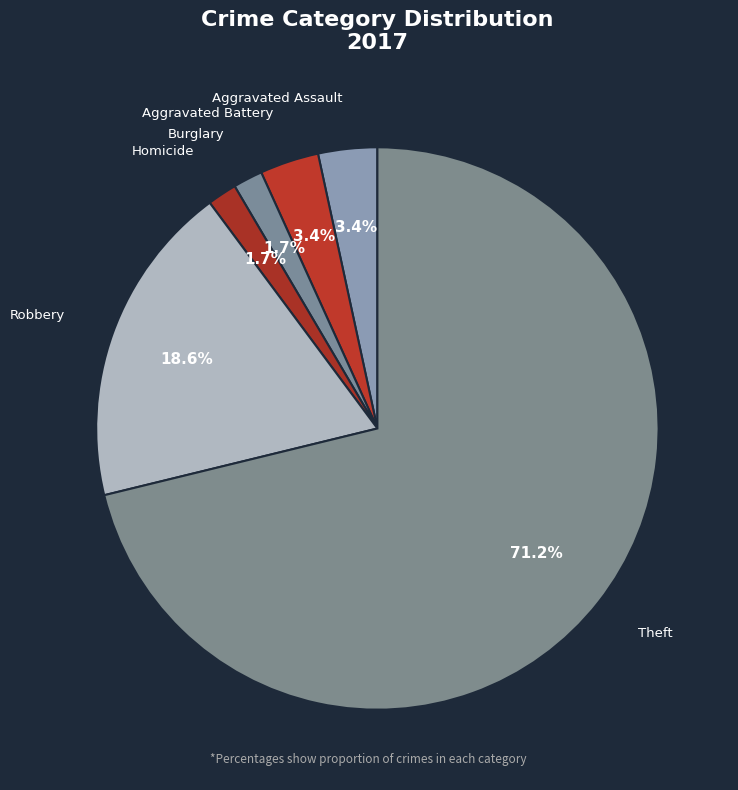

What portion of the pie excludes Robbery?

81.4%